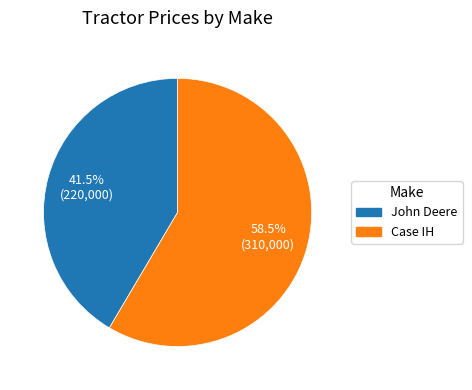

What is the largest slice in the pie chart?

Case IH